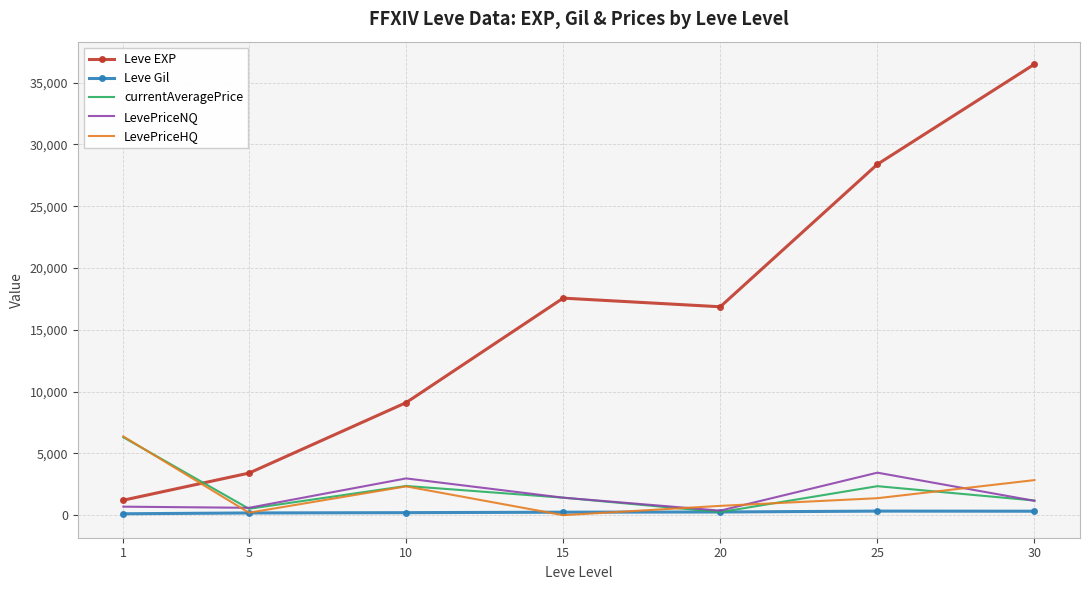

How many interior local peaks does the LevePriceNQ series have?

2